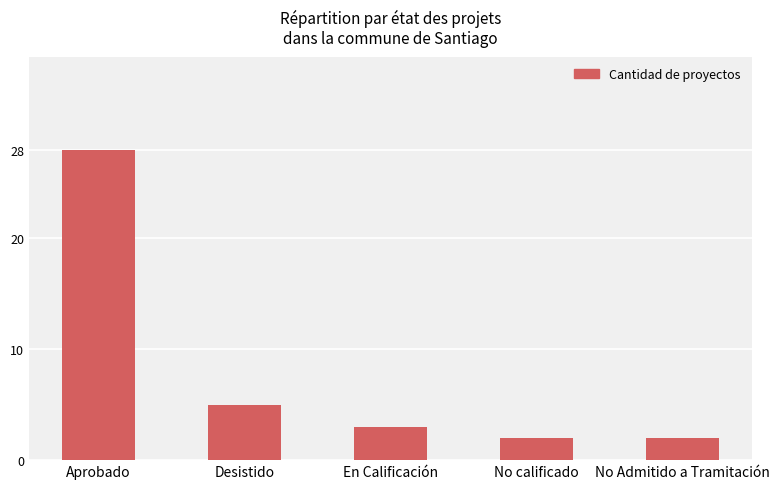

What is the difference between the values at No calificado and Desistido?

3